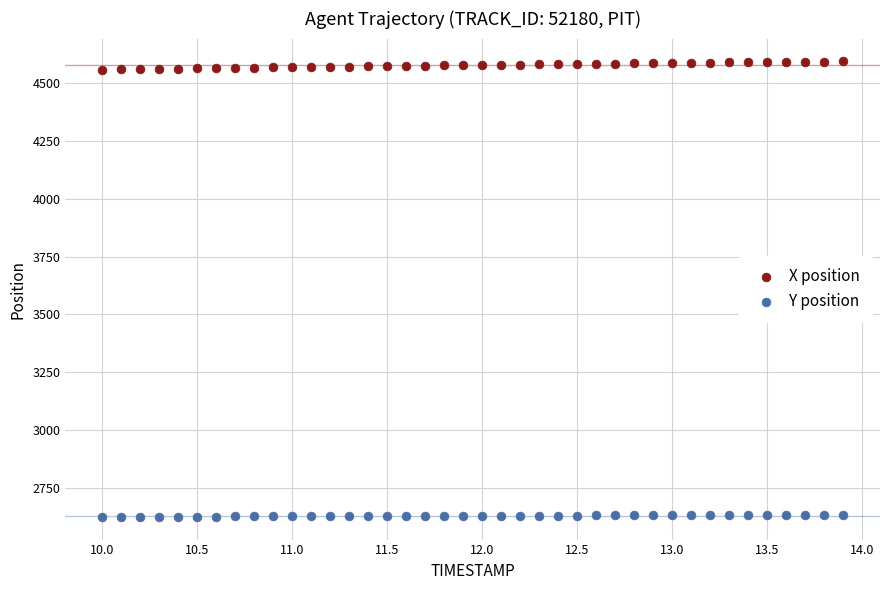

Which series contains the lowest Y value?

Y position